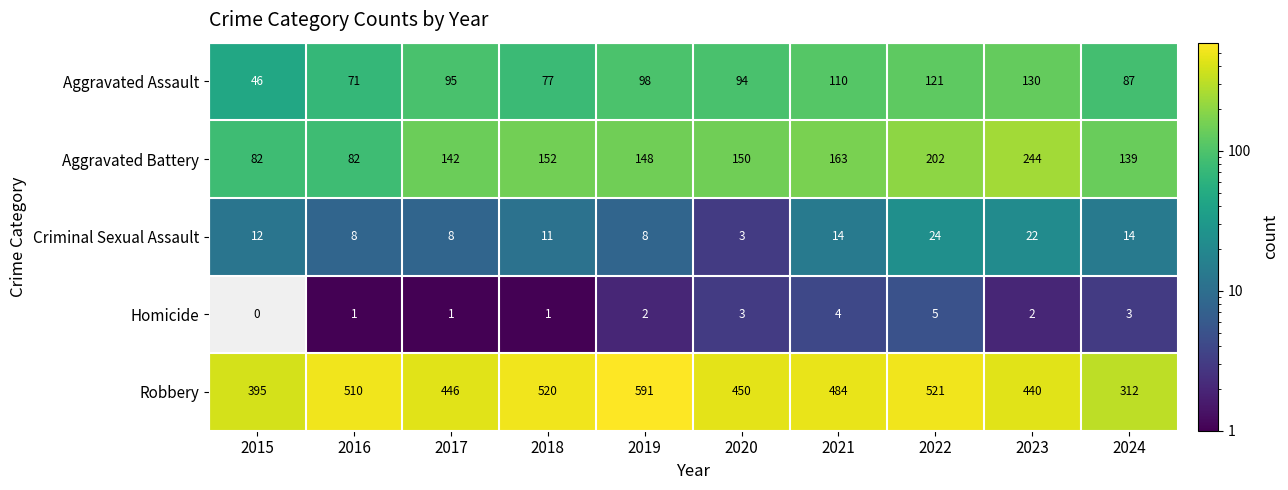

What is the spread (max minus min) of values at 2022?

516